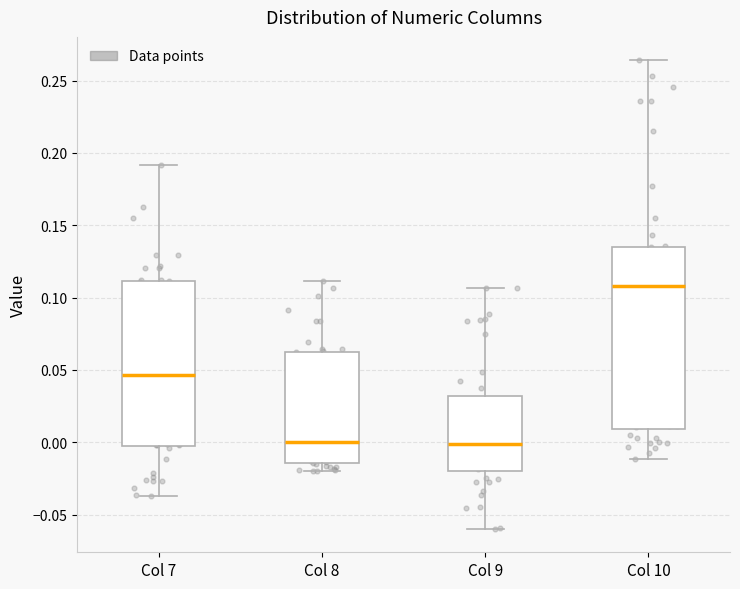

Where does the lower whisker of the box for Col 10 end on the y-axis? The values are not printed on the chart, so give them approximately, as read against the axis.

-0.010